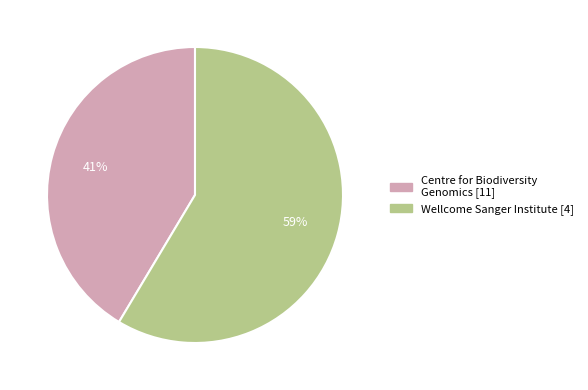

Which slice is the largest?

Wellcome Sanger Institute [4]